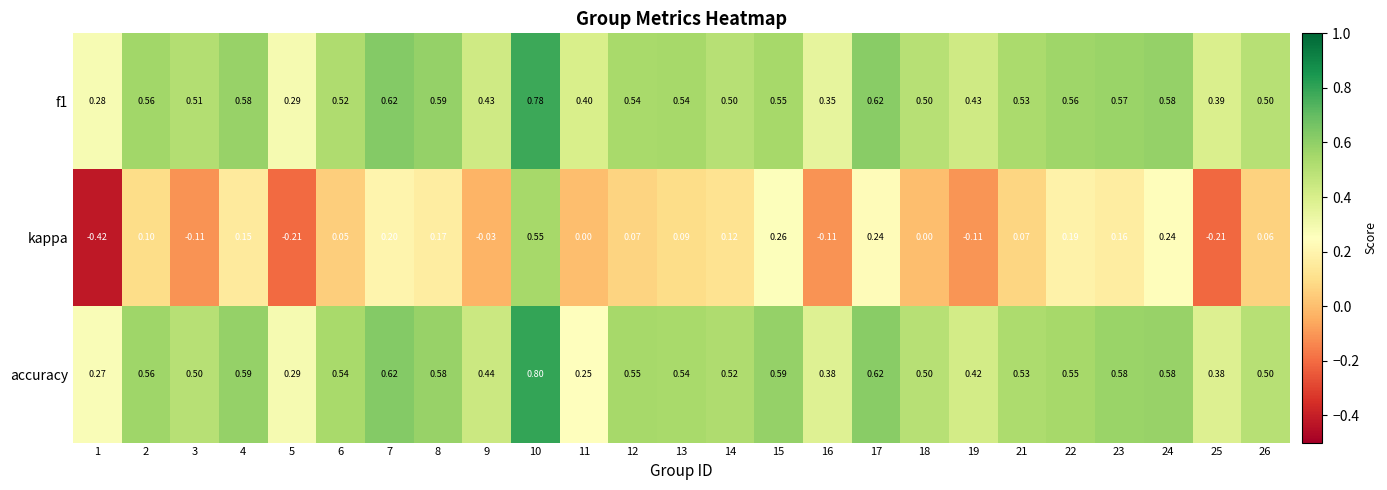

Which series has the largest range (max minus min)?

kappa